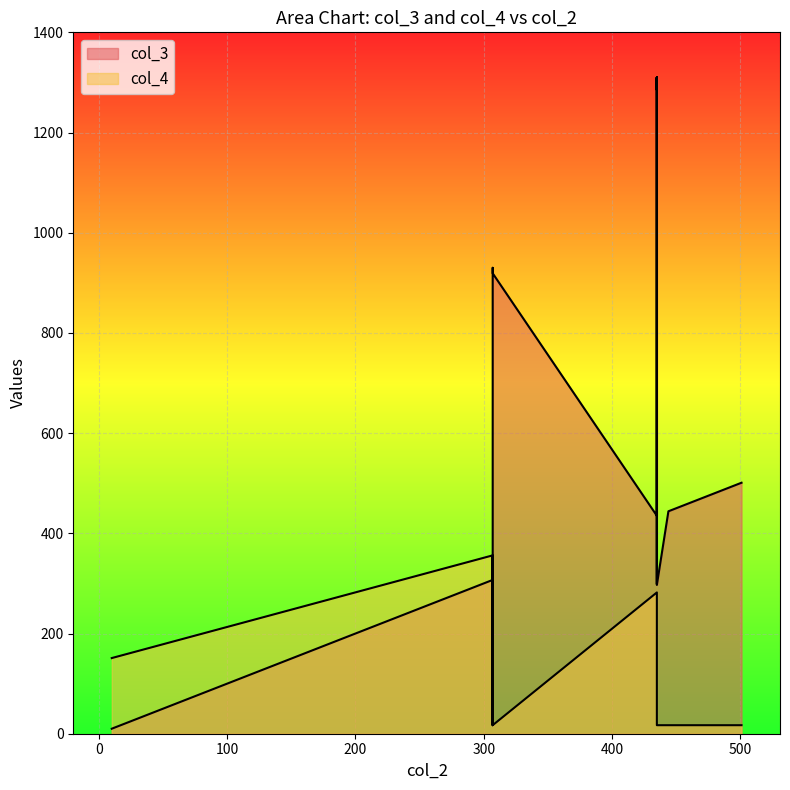

Which label corresponds to the largest value in the chart?

435